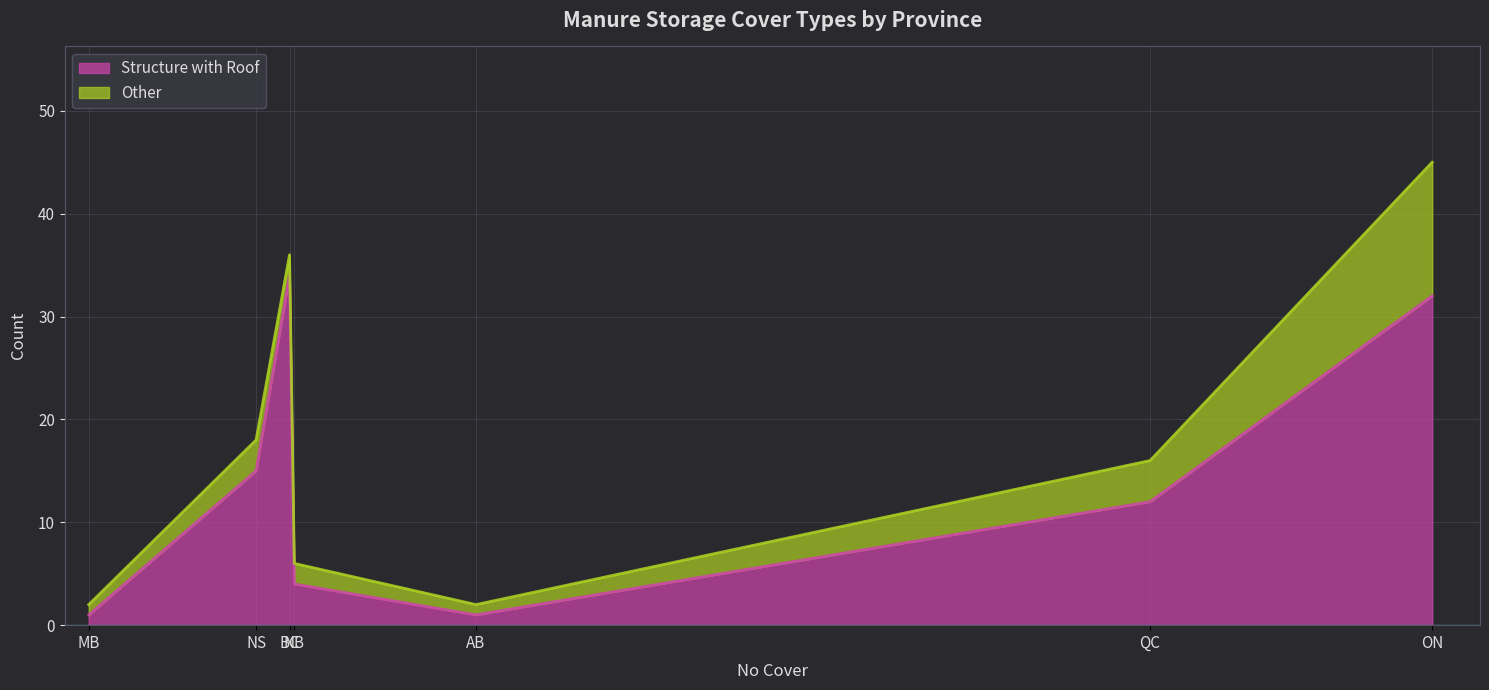

What is the sum of all Other values?

26